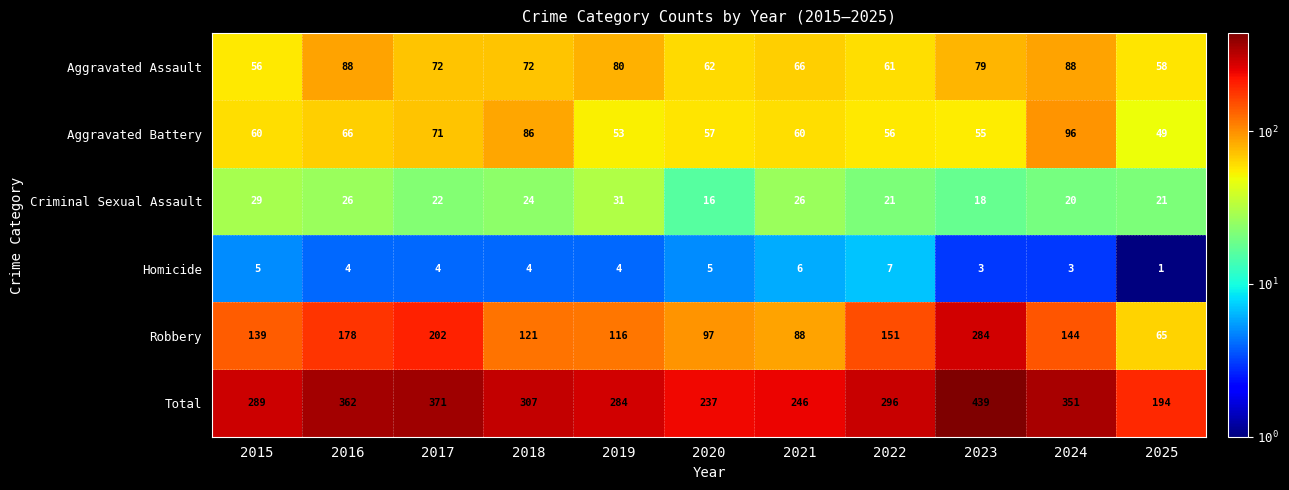

Which label corresponds to the largest value in the chart?

2023